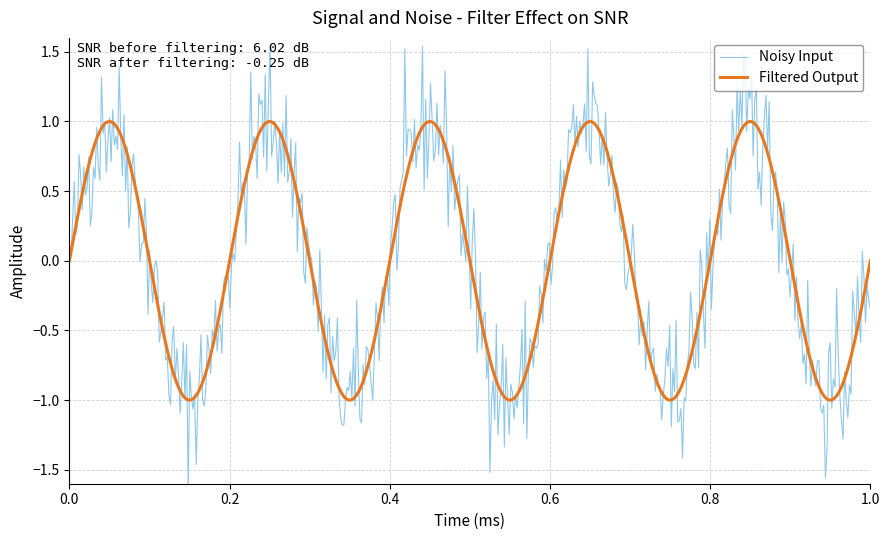

What is the smallest value displayed?

-1